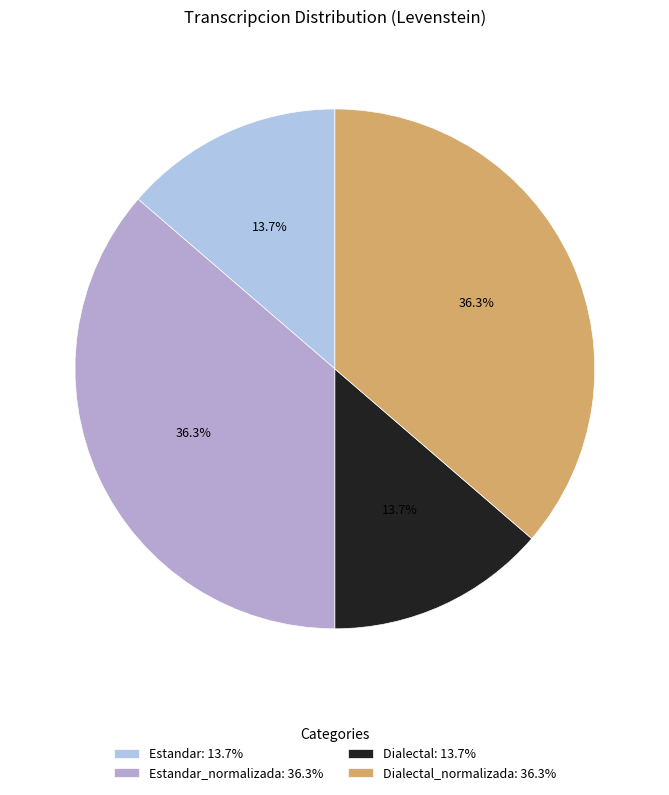

To the nearest percent, what is the difference between the largest and smallest slice percentages?

23%